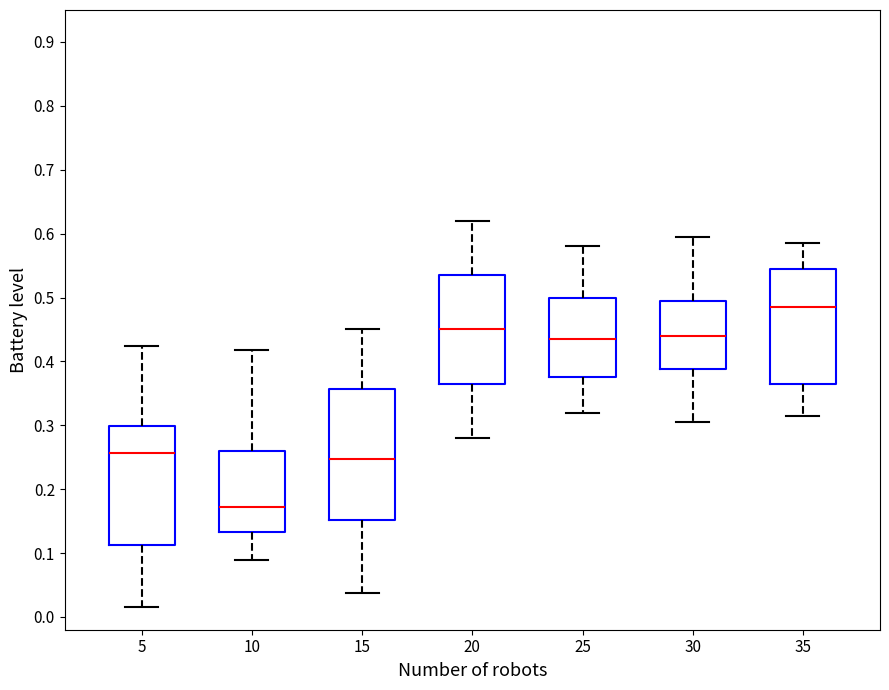

Where does the upper whisker of the box at x = 5 end on the y-axis? The values are not printed on the chart, so give them approximately, as read against the axis.

0.42